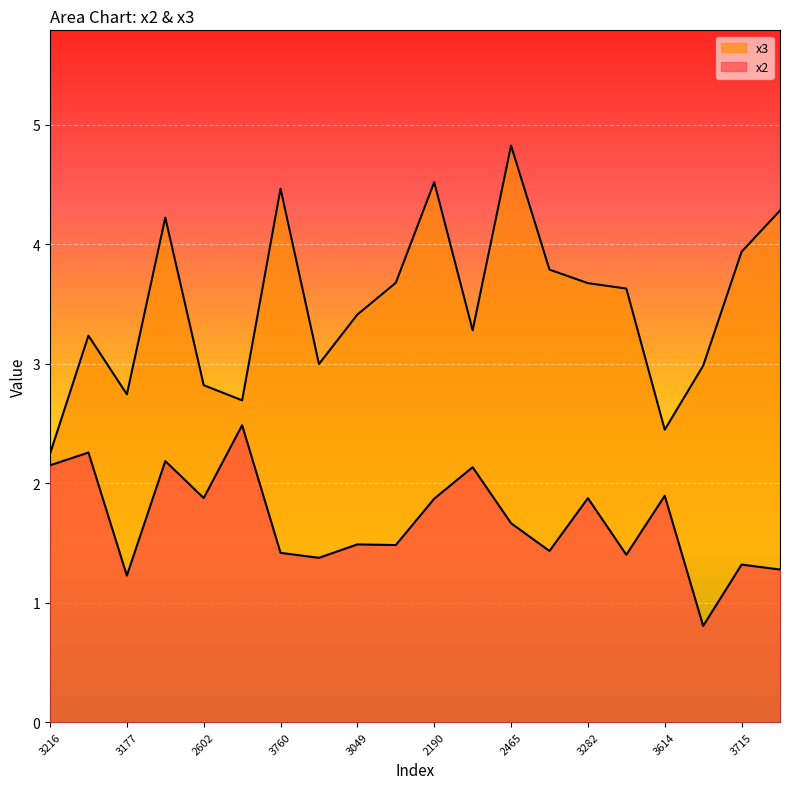

Reading left to right, list all the values displayed in this chart.

x2: 2.1	2.3	1.2	2.2	1.9	2.5	1.4	1.4	1.5	1.5	1.9	2.1	1.7	1.4	1.9	1.4	1.9	0.8	1.3	1.3
x3: 2.2	3.2	2.7	4.2	2.8	2.7	4.5	3.0	3.4	3.7	4.5	3.3	4.8	3.8	3.7	3.6	2.4	3.0	3.9	4.3